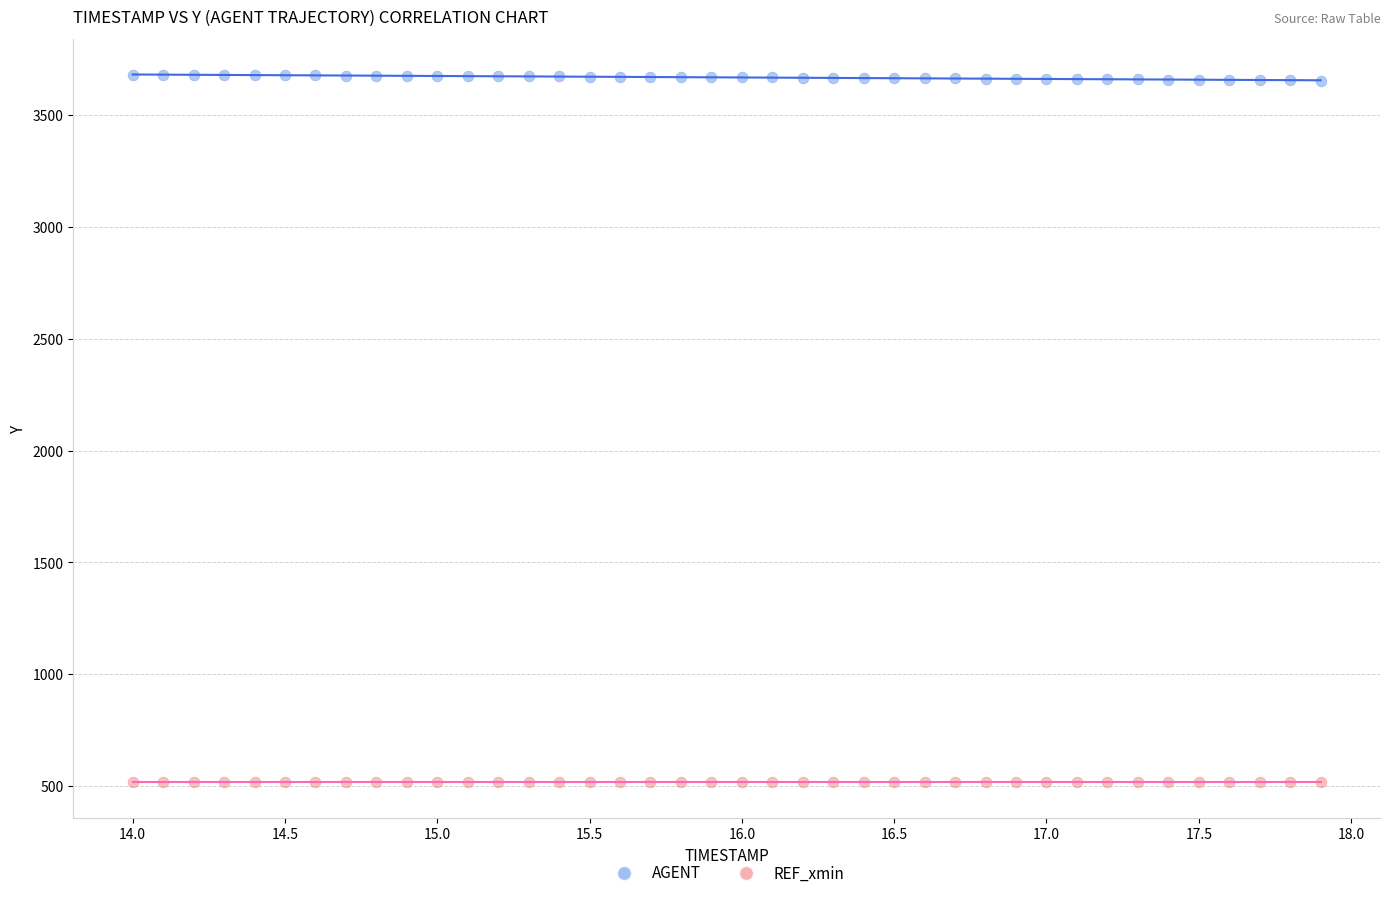

Count the number of points in this scatter plot.

80